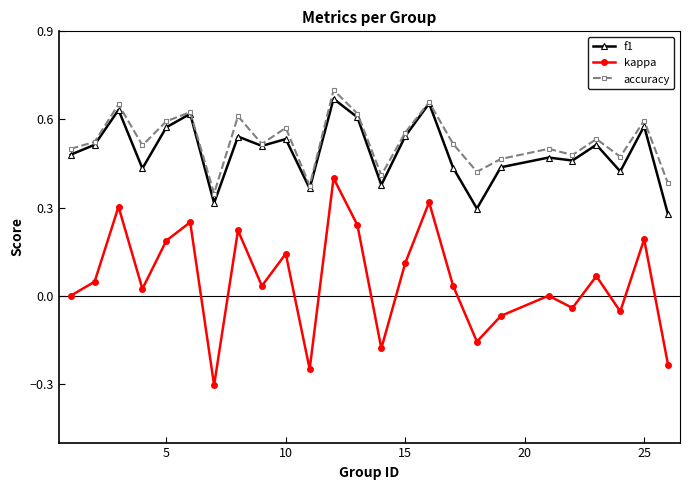

True or false: f1 has more than 2 interior local peaks.

True